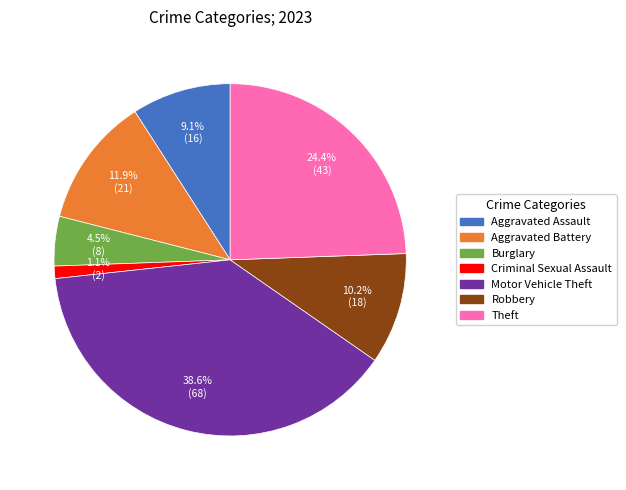

Is it true that Motor Vehicle Theft is 25% of the pie?

False